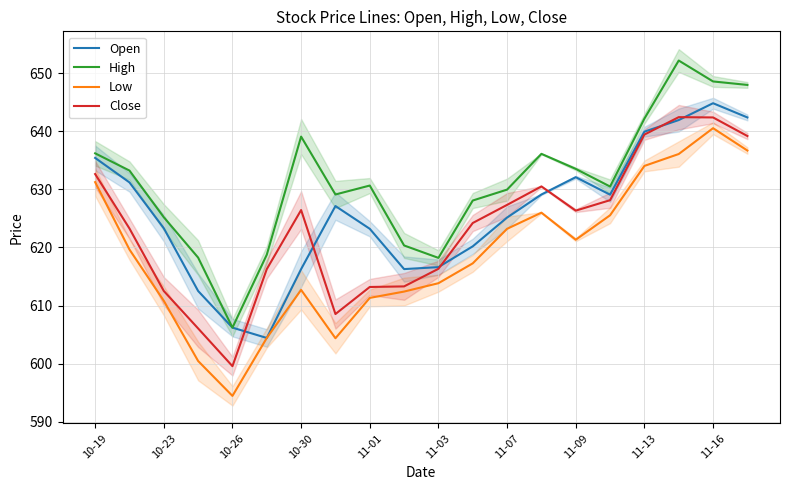

True or false: High and Close cross at least once.

False